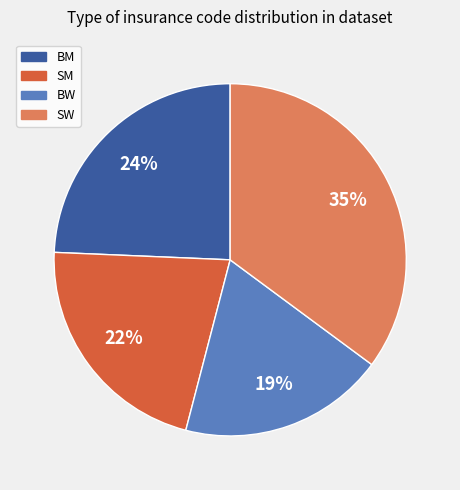

Combined, do SM and BM account for over 50%?

No